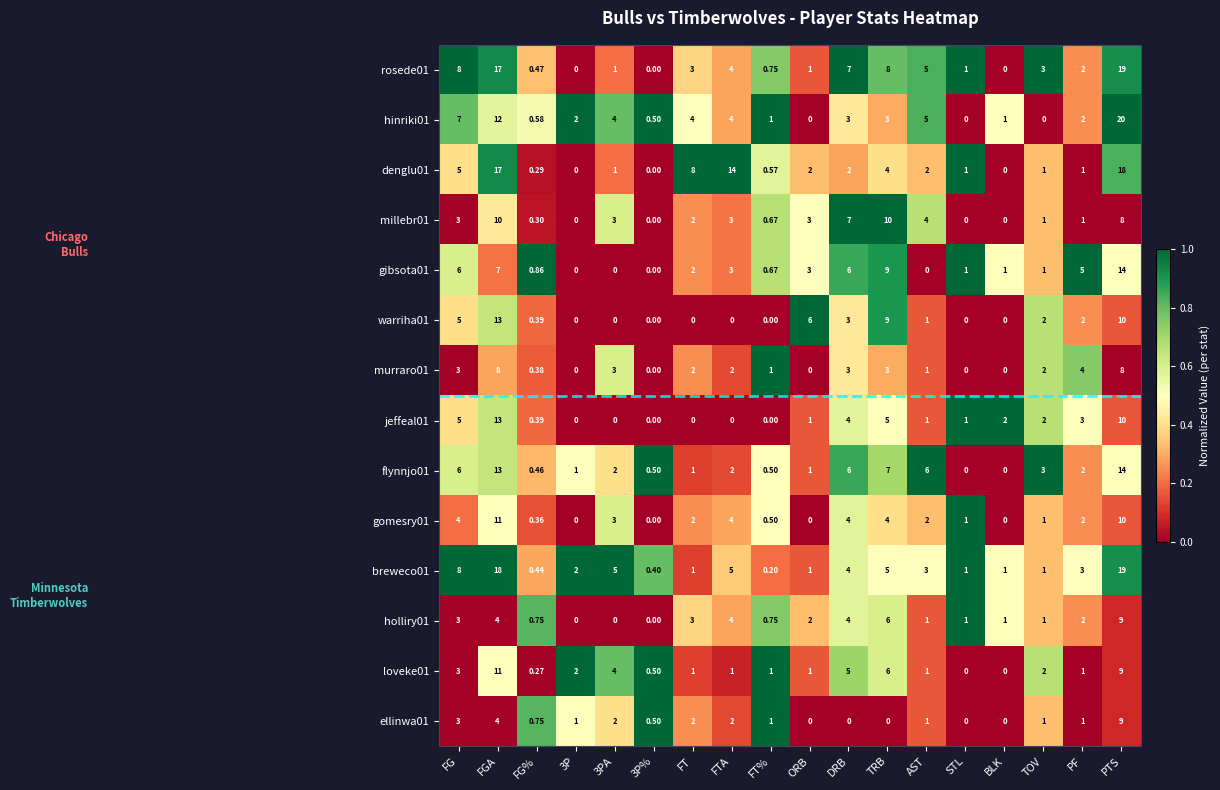

Which label corresponds to the largest value in the chart?

PTS